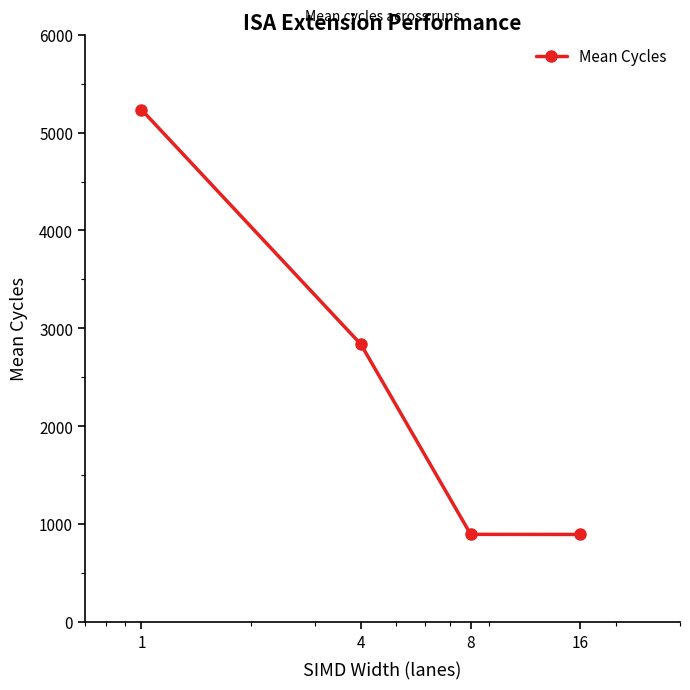

What is the value of the 2nd point from the left?

2836.5